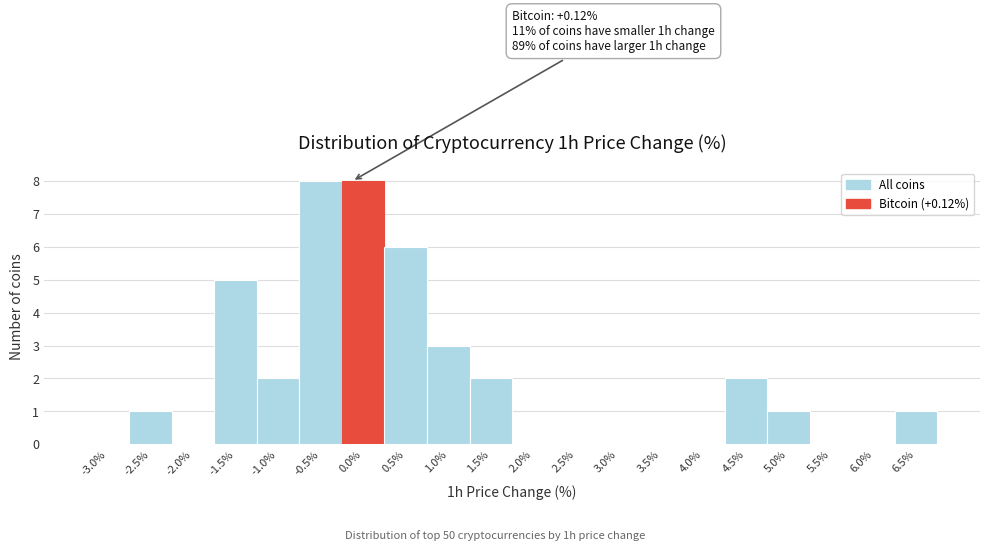

Reading left to right, what are all the values shown in this chart?

-3.0%=0	-2.5%=1	-2.0%=0	-1.5%=5	-1.0%=2	-0.5%=8	0.0%=8	0.5%=6	1.0%=3	1.5%=2	2.0%=0	2.5%=0	3.0%=0	3.5%=0	4.0%=0	4.5%=2	5.0%=1	5.5%=0	6.0%=0	6.5%=1